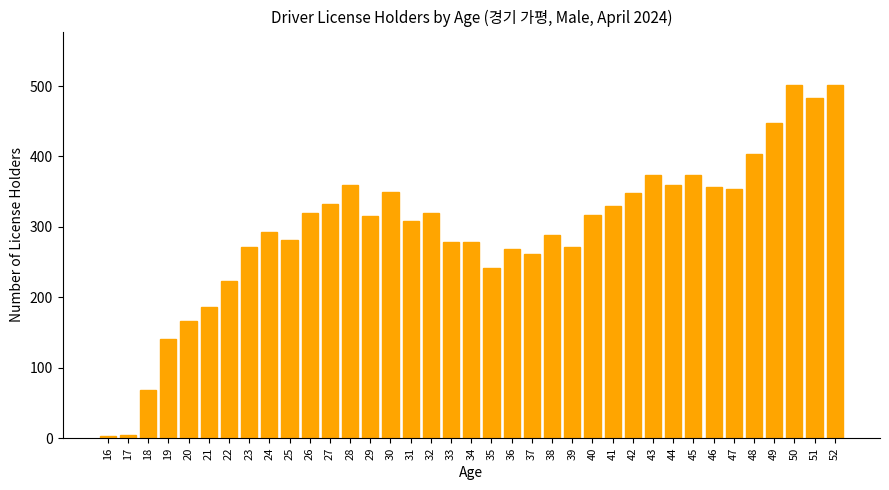

What is the difference between the maximum and minimum values?

499